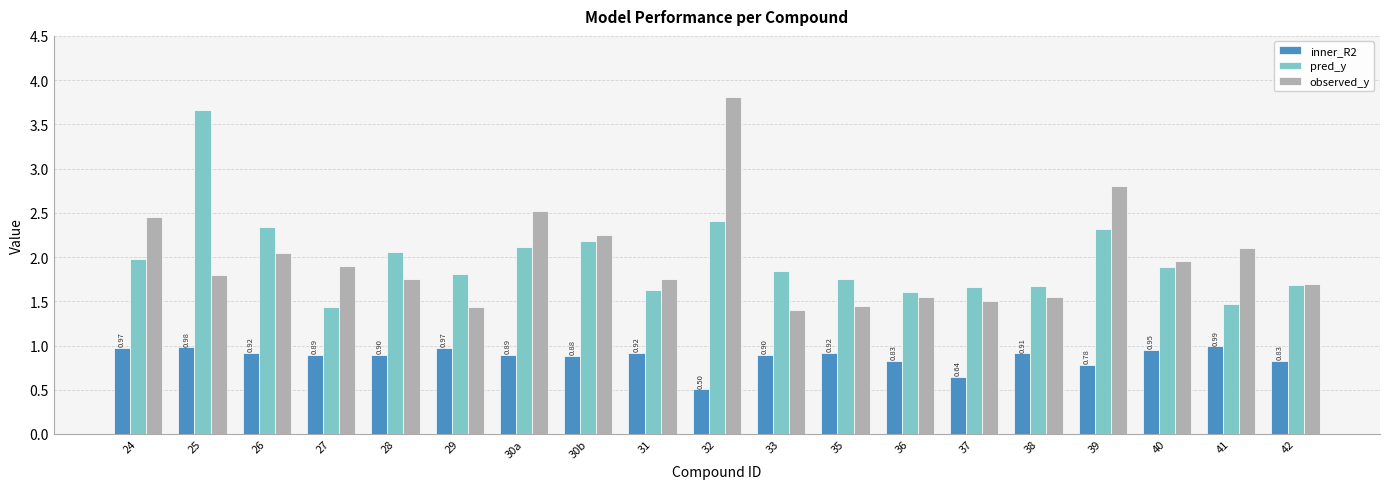

What is the difference between the maximum and minimum values in the inner_R2 series?

0.5